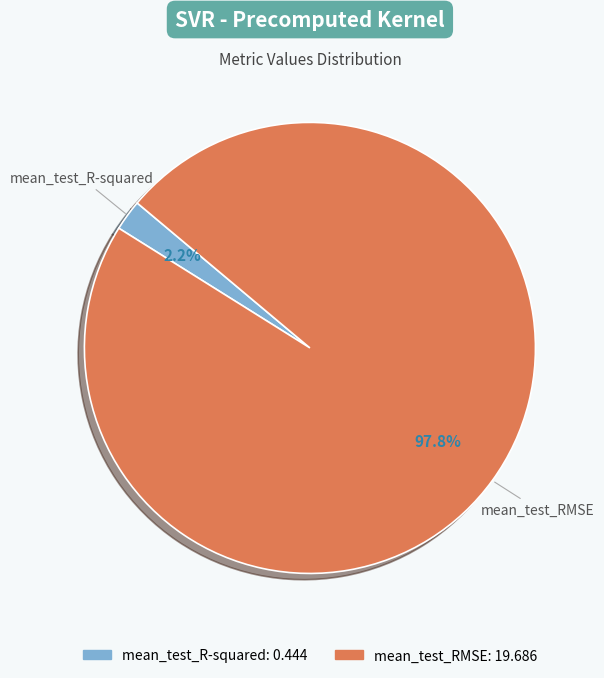

Which category accounts for the majority?

mean_test_RMSE